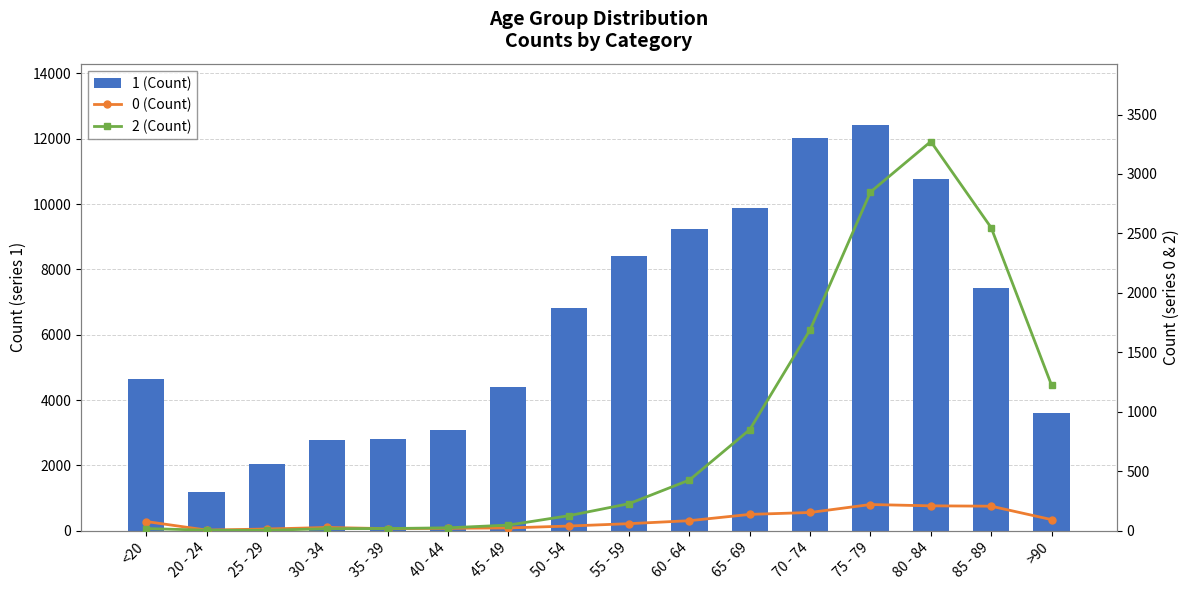

Between 20 - 24 and 30 - 34, which series saw the biggest shift?

1 (Count)